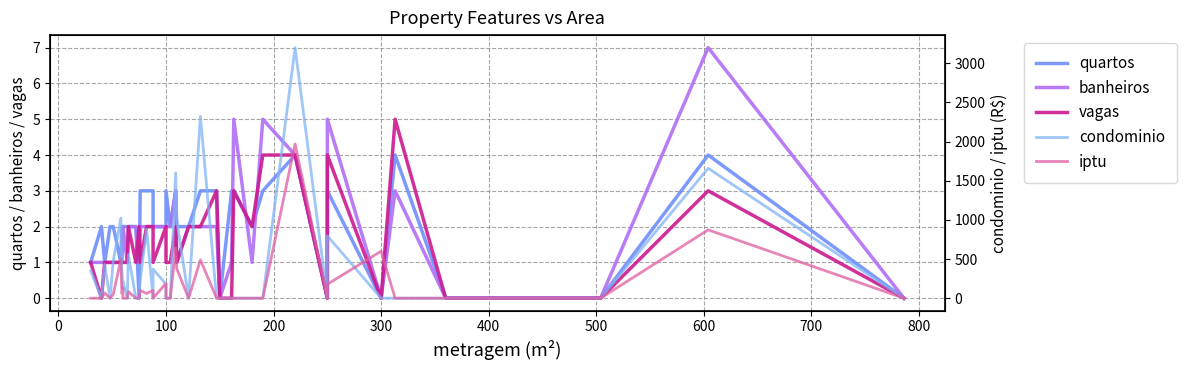

How many interior local valleys does the iptu series have?

6